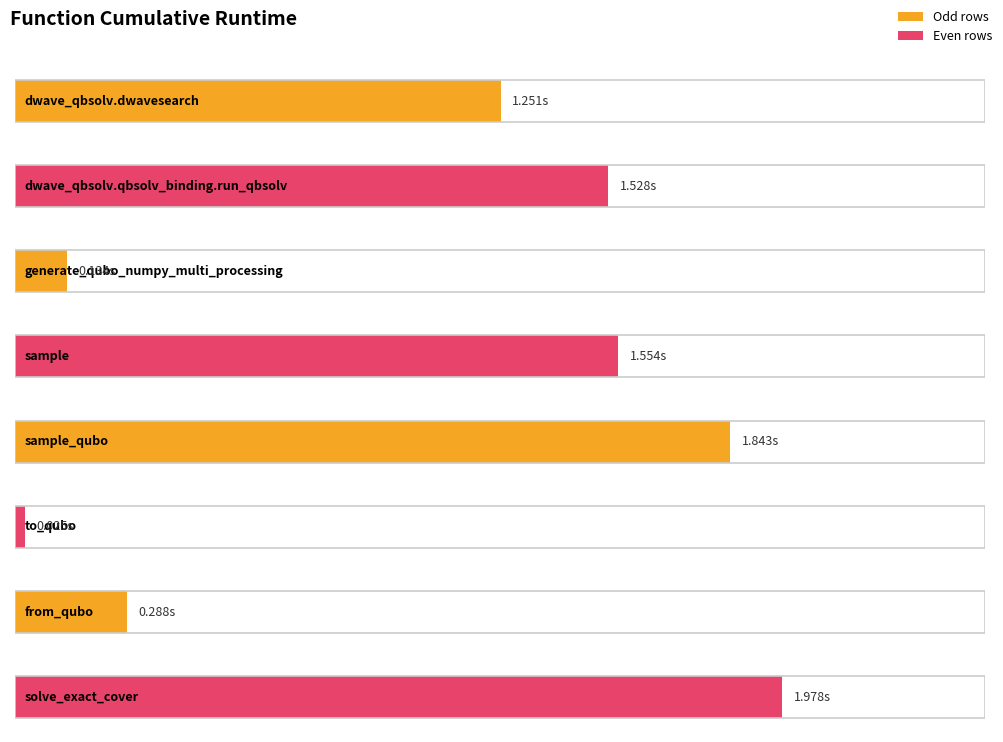

What is the sum of all values?

8.6